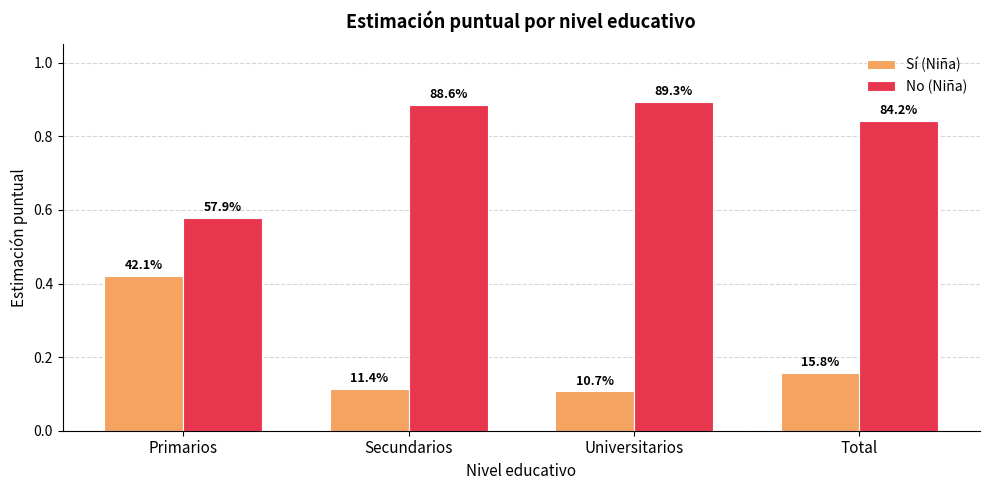

What is the label of the 2nd bar from the right?

Universitarios